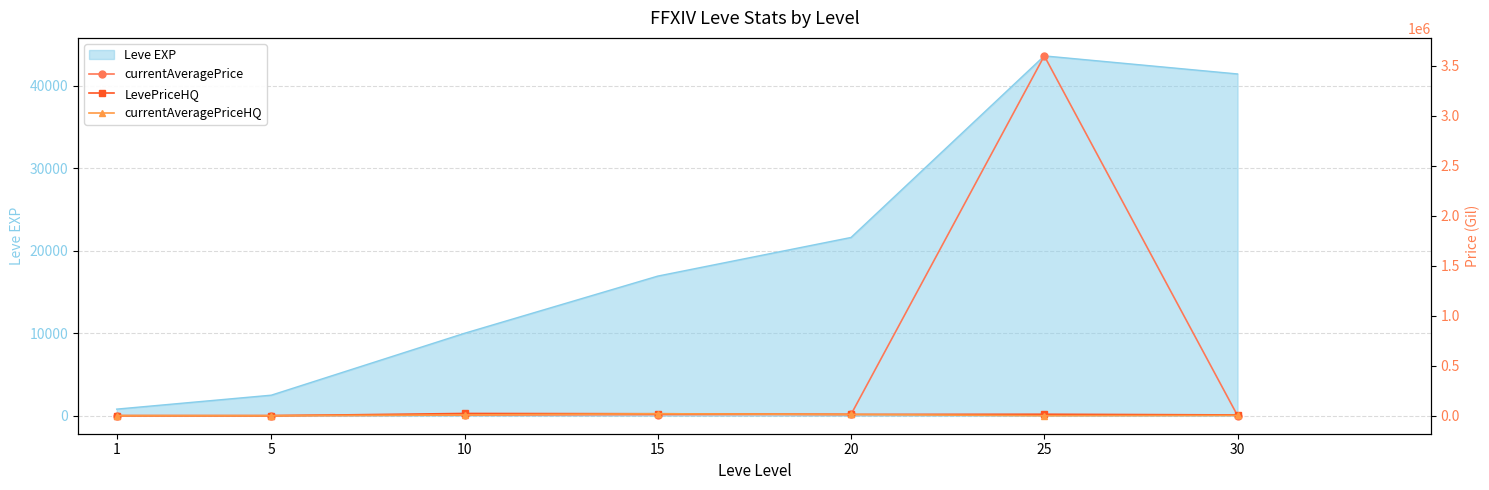

How many values in LevePriceHQ are above zero?

6